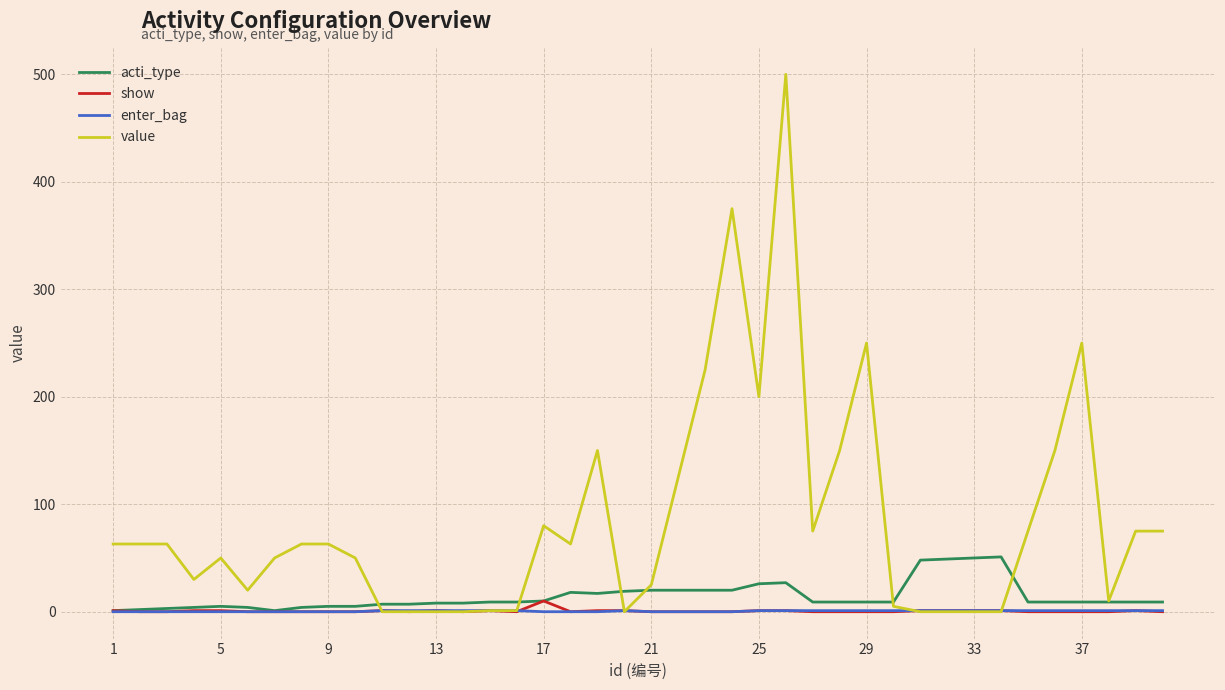

True or false: show has more than 2 points higher than both neighbors.

True